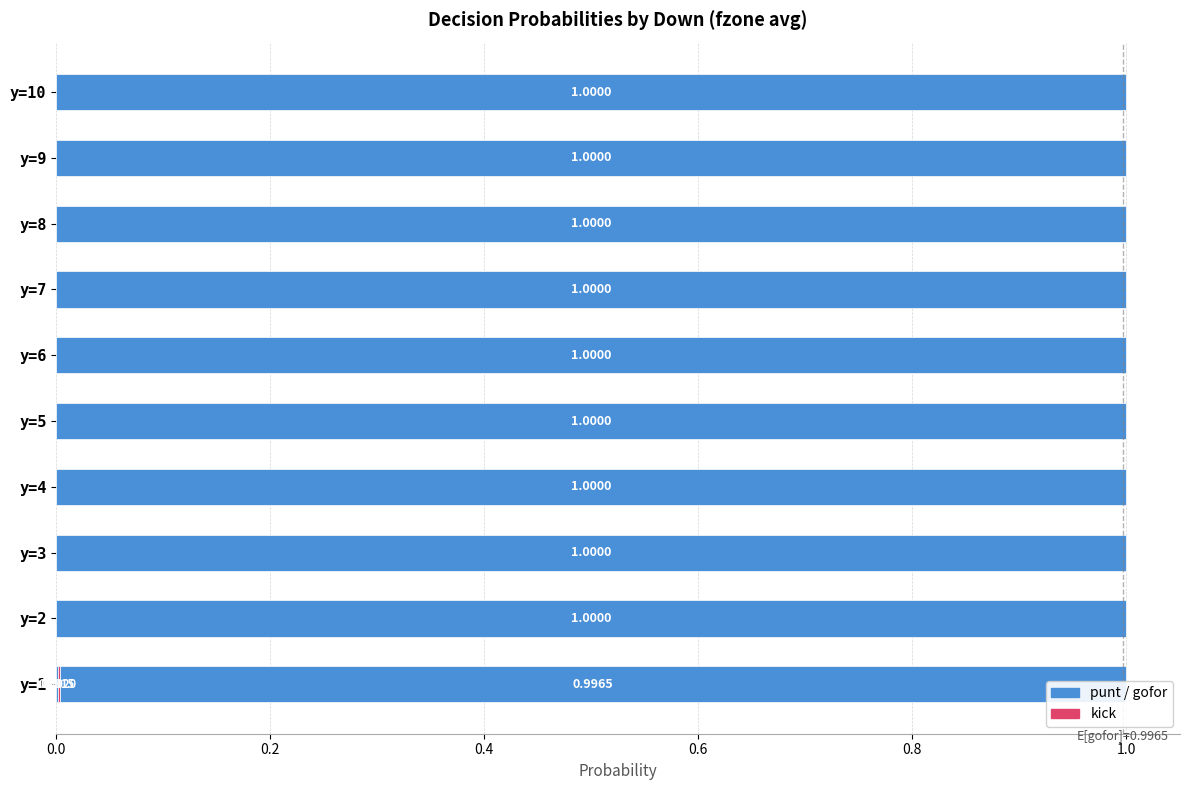

What is the maximum value shown in the chart?

1.0